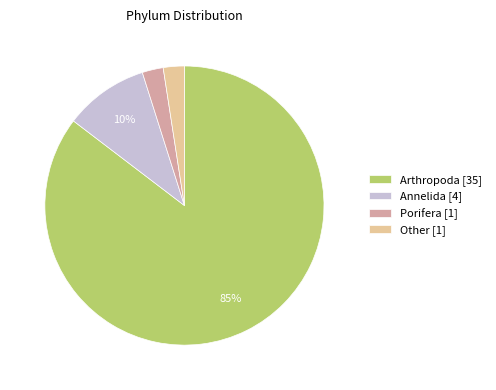

Which slice is the largest?

Arthropoda